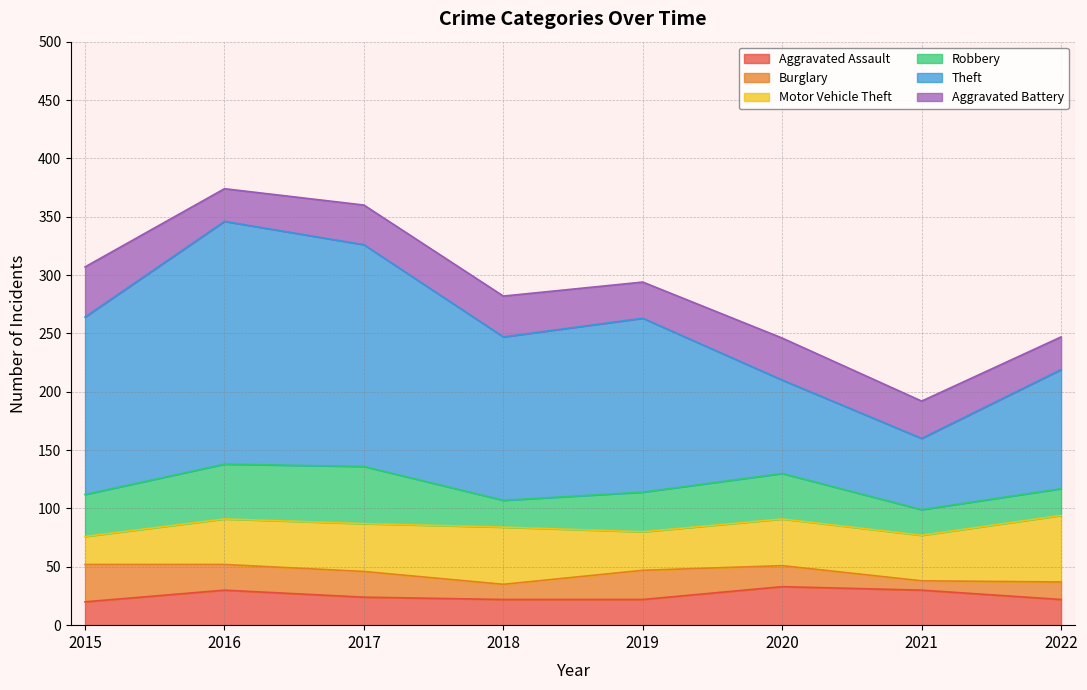

The Aggravated Battery series shows 48 at 2018. True or false?

False